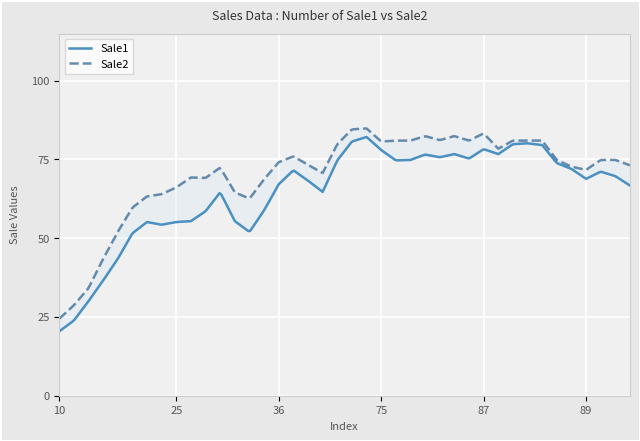

Which series has the largest total across all categories?

Sale2